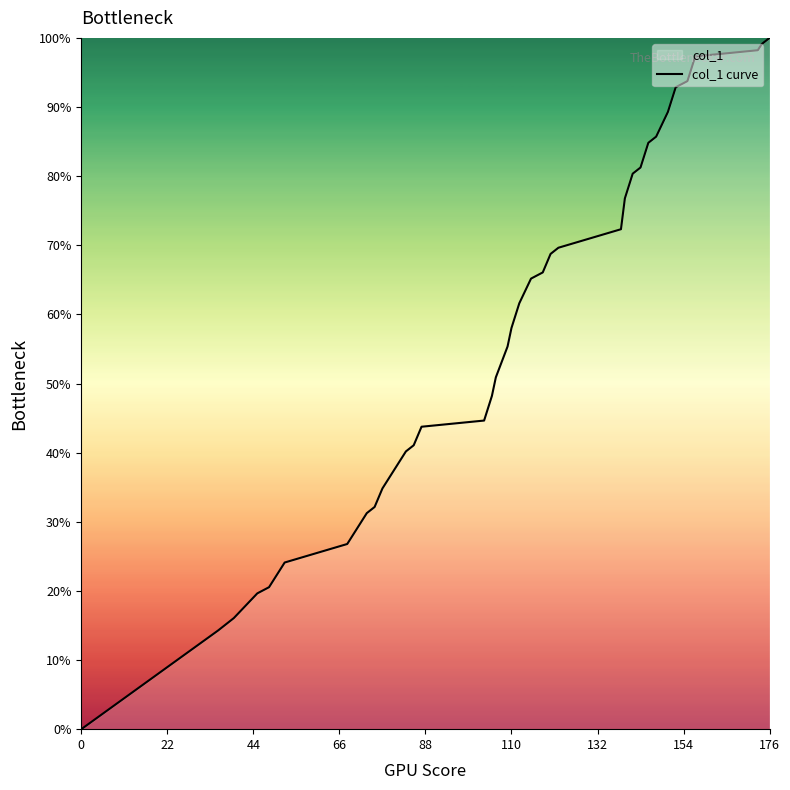

How many data points are less than 55?

20